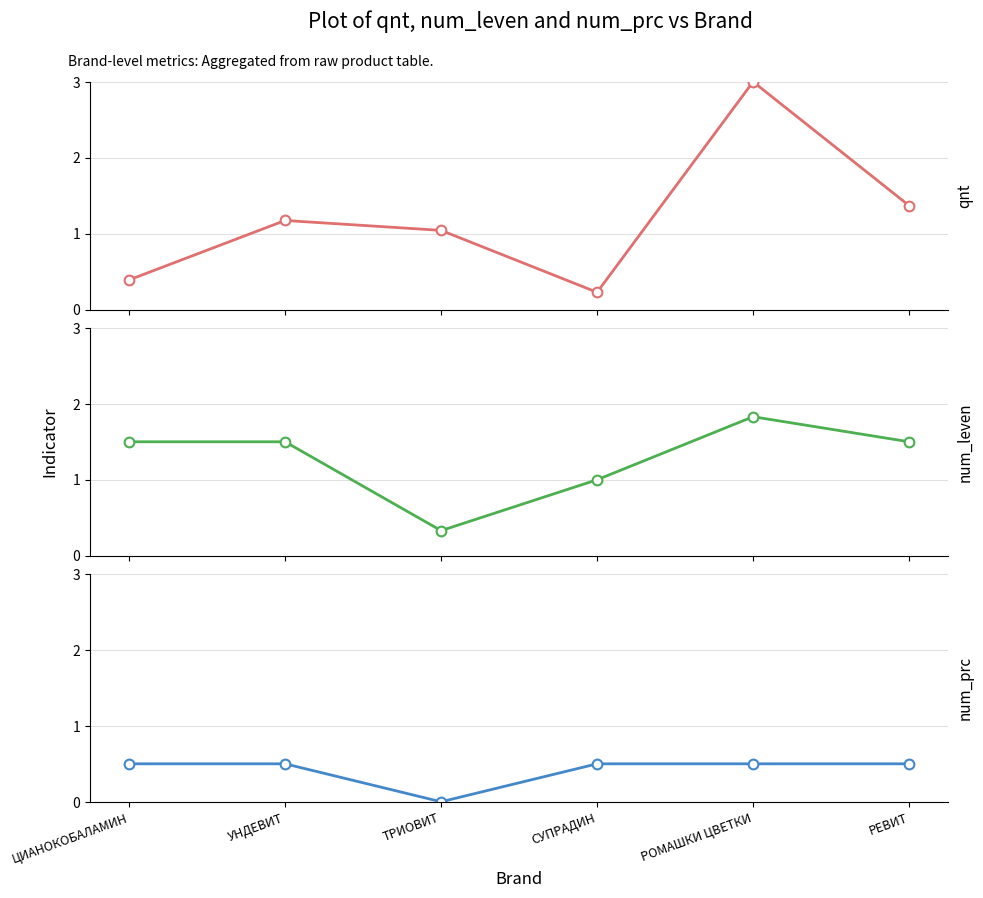

What are all the series names shown in the legend?

qnt, num_leven, num_prc